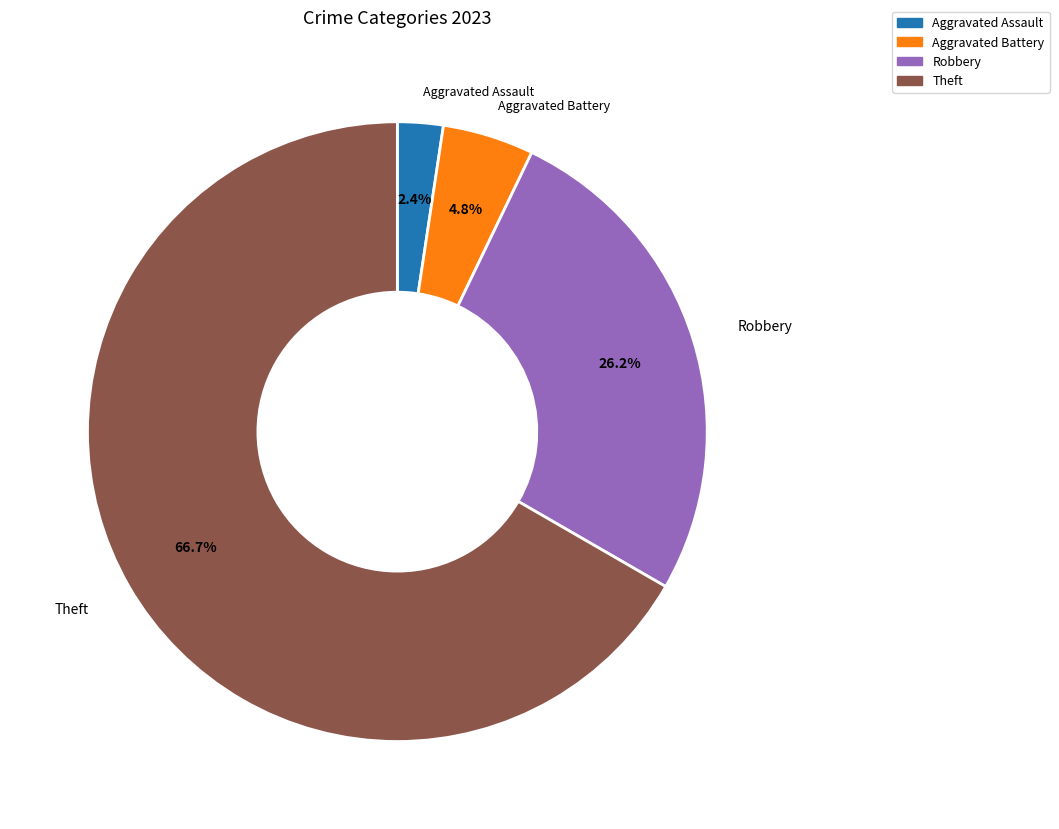

How much of the chart is everything except Aggravated Battery?

95.2%